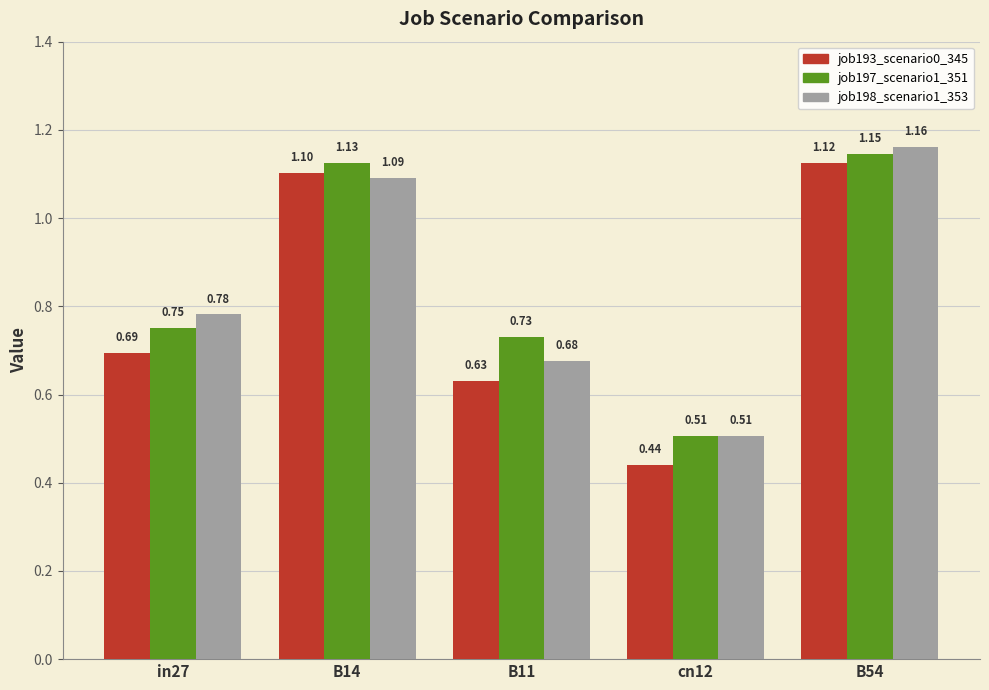

Are the bars horizontal?

No